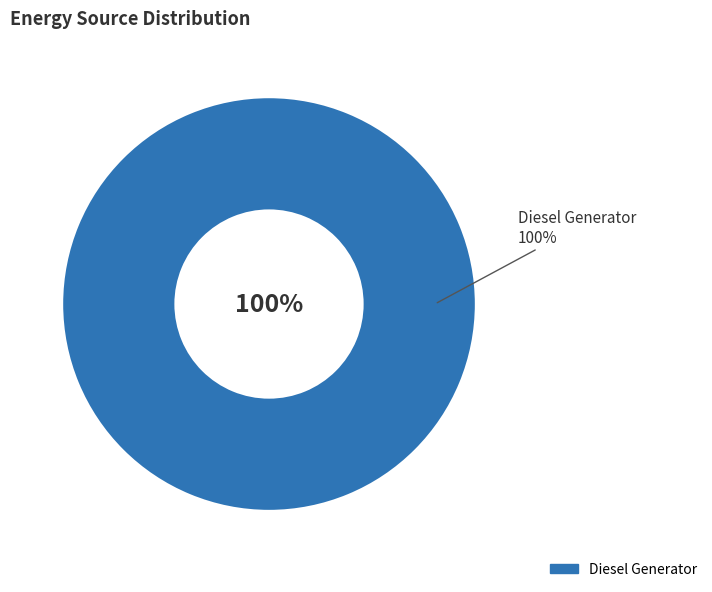

To the nearest percent, what percentage of the pie is Diesel Generator?

100%